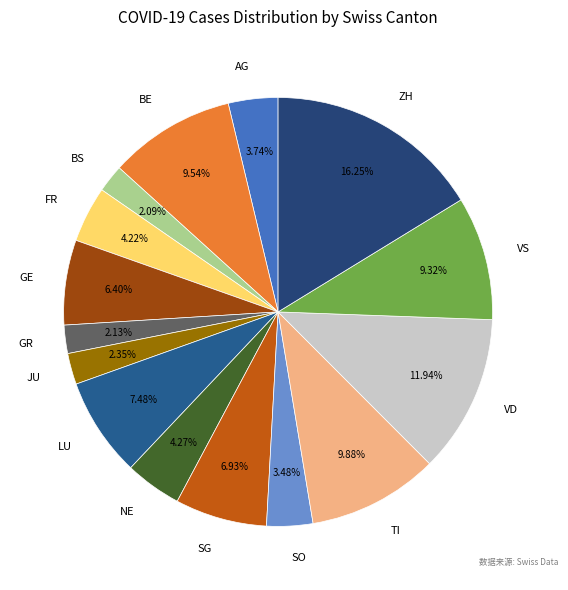

Is it true that FR is 4% of the pie?

True